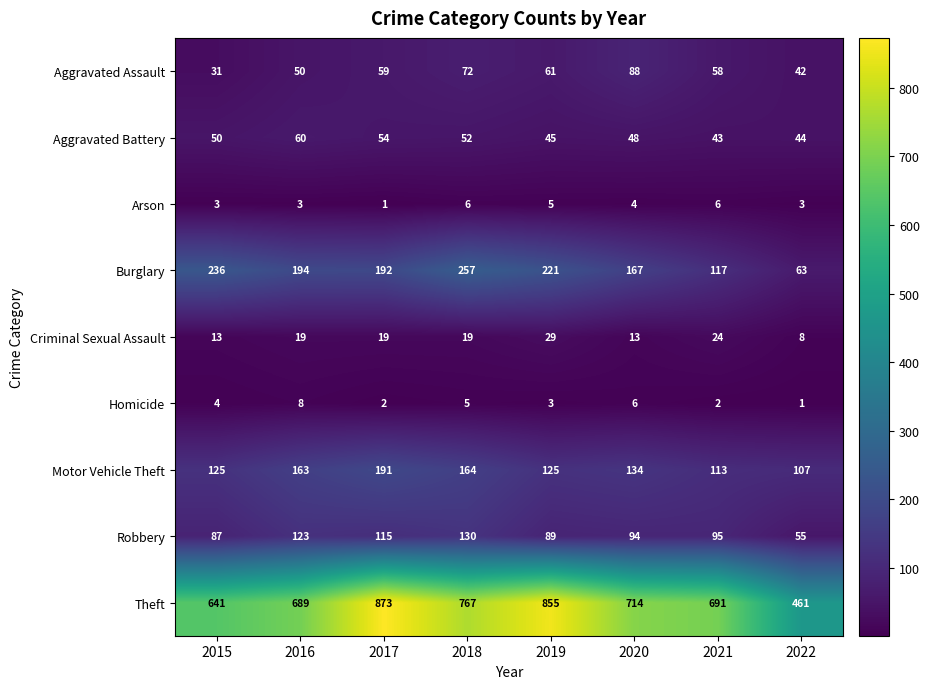

Where is Homicide nearest to the value 4?

2015